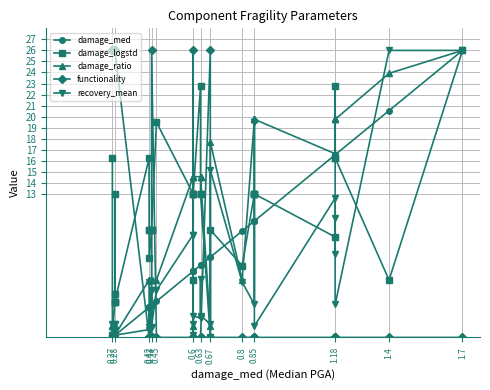

Reading left to right, list all the values displayed in this chart.

damage_med: 0.0	0.0	0.0	0.2	0.2	0.2	0.2	0.2	2.7	2.7	2.7	2.7	2.9	2.9	2.9	3.3	6.0	6.0	6.0	6.0	6.0	6.5	6.5	6.5	7.3	7.3	9.6	10.5	10.5	10.5	10.5	16.5	16.5	16.5	16.5	20.5	26.0
damage_logstd: 16.2	0.0	0.0	3.2	13.0	3.2	3.9	3.2	16.2	9.7	9.7	7.1	9.7	9.7	9.7	19.5	13.0	13.0	13.0	5.2	13.0	22.8	13.0	13.0	0.0	9.7	6.5	13.0	13.0	13.0	13.0	9.1	22.8	16.2	16.2	5.2	26.0
damage_ratio: 1.0	1.0	1.0	0.0	1.0	0.2	1.0	0.2	5.2	5.2	5.2	5.2	5.2	5.2	5.2	5.2	14.6	14.6	14.6	1.0	14.6	14.6	14.6	14.6	1.0	17.7	5.2	19.8	19.8	19.8	19.8	16.6	19.8	19.8	19.8	23.9	26.0
functionality: 26.0	26.0	26.0	26.0	26.0	26.0	26.0	26.0	0.0	0.0	0.0	0.0	0.0	0.0	26.0	0.0	0.0	0.0	0.0	26.0	0.0	0.0	0.0	0.0	26.0	0.0	0.0	0.0	0.0	0.0	0.0	0.0	0.0	0.0	0.0	0.0	0.0
recovery_mean: 0.2	1.2	0.2	0.0	1.2	1.2	0.7	0.2	0.7	2.5	1.0	5.0	0.1	4.3	1.0	4.3	9.3	9.3	0.2	1.2	2.0	1.7	5.3	2.0	1.2	15.1	5.0	3.0	19.5	19.5	1.0	12.6	7.5	10.8	3.0	26.0	26.0